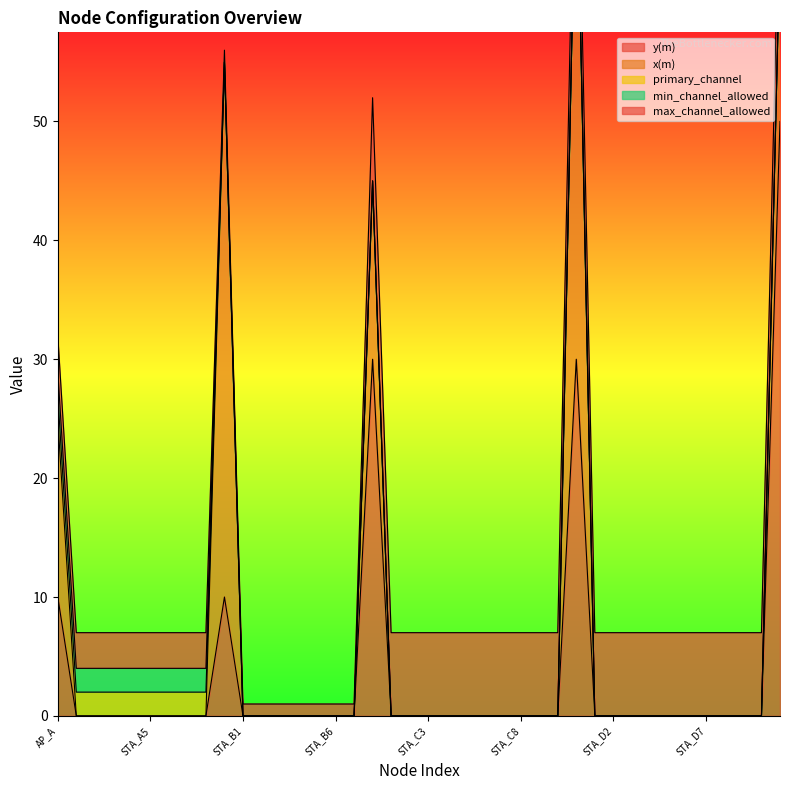

What is the value of the max_channel_allowed point at the 33rd from the left?

7